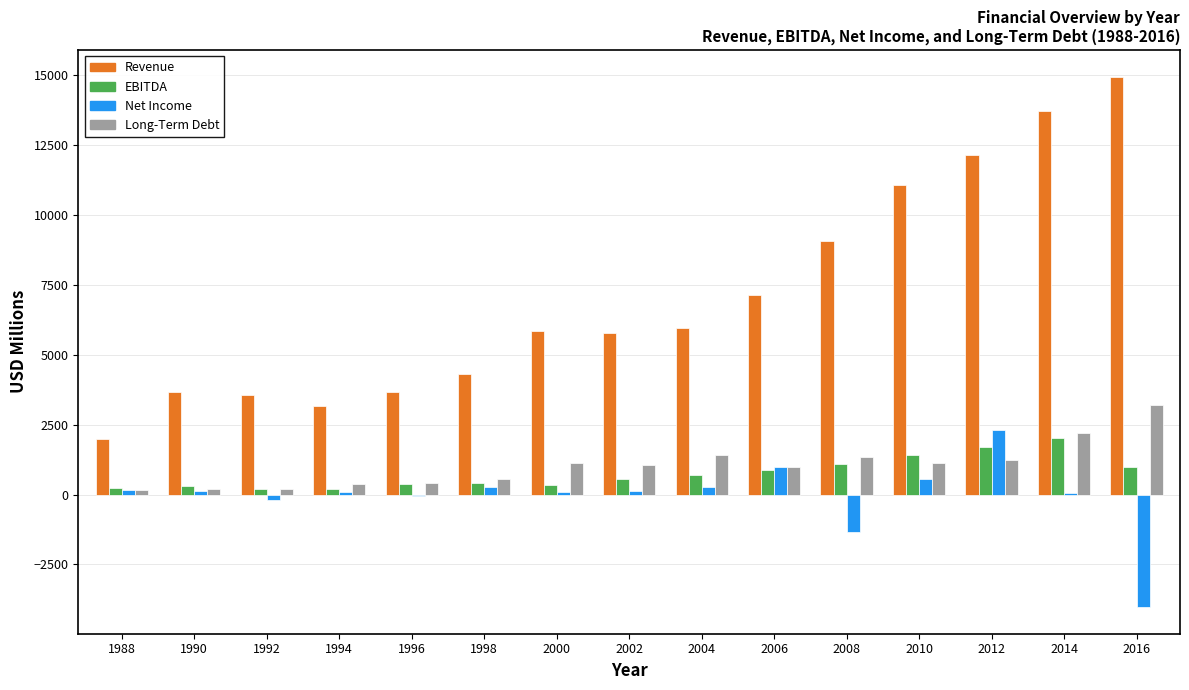

Which label corresponds to the largest value in the chart?

2016